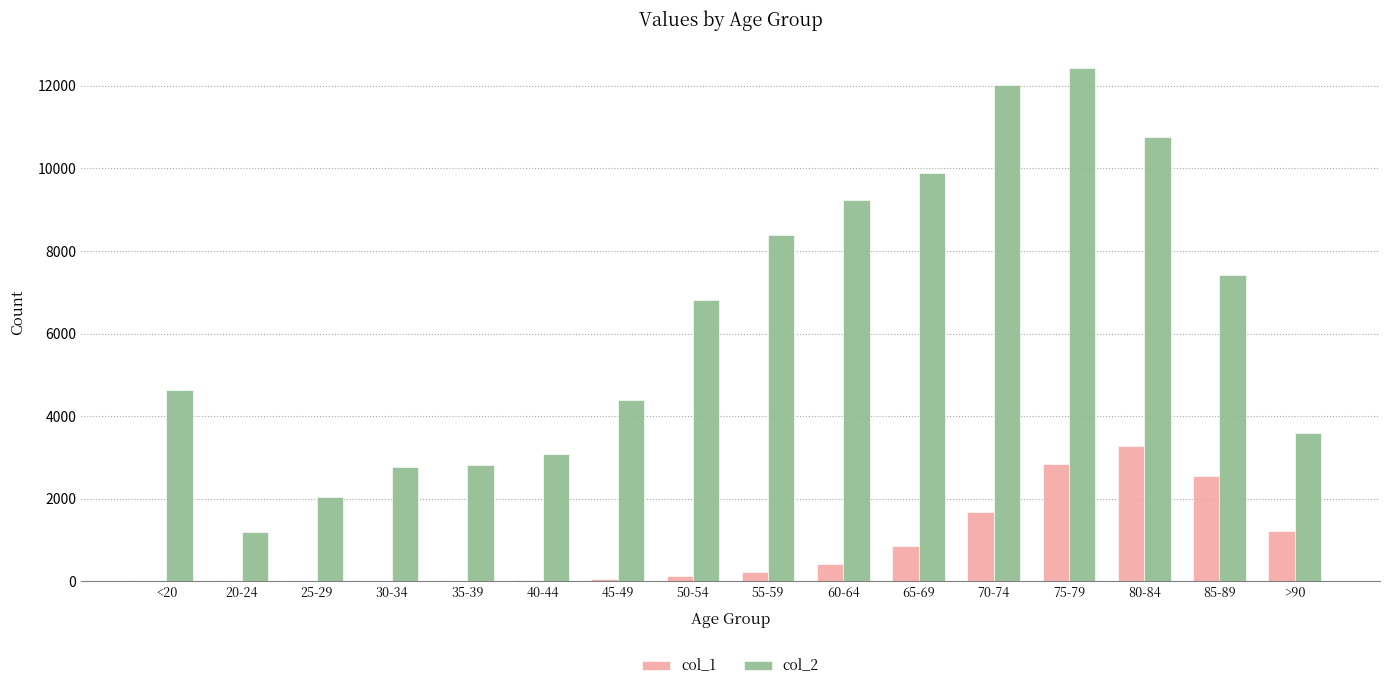

At which category does the chart reach its peak across all series?

75-79